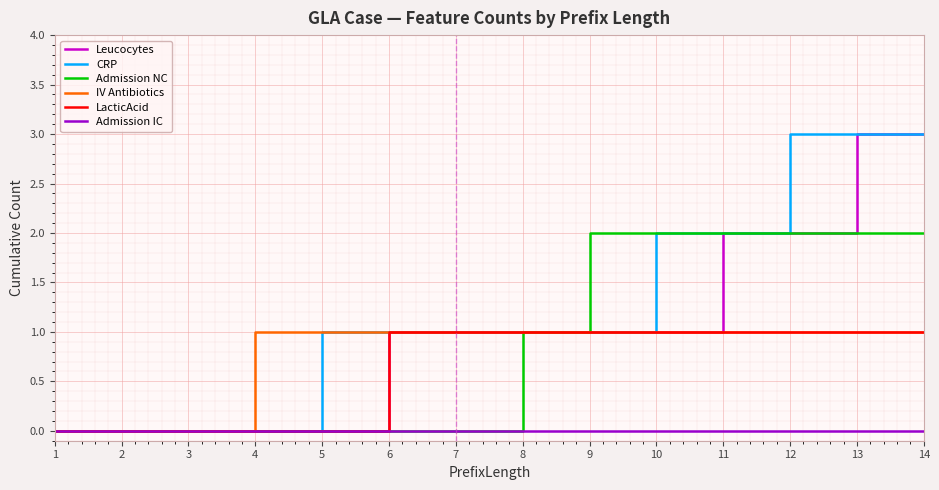

Count the number of categories in the chart.

14